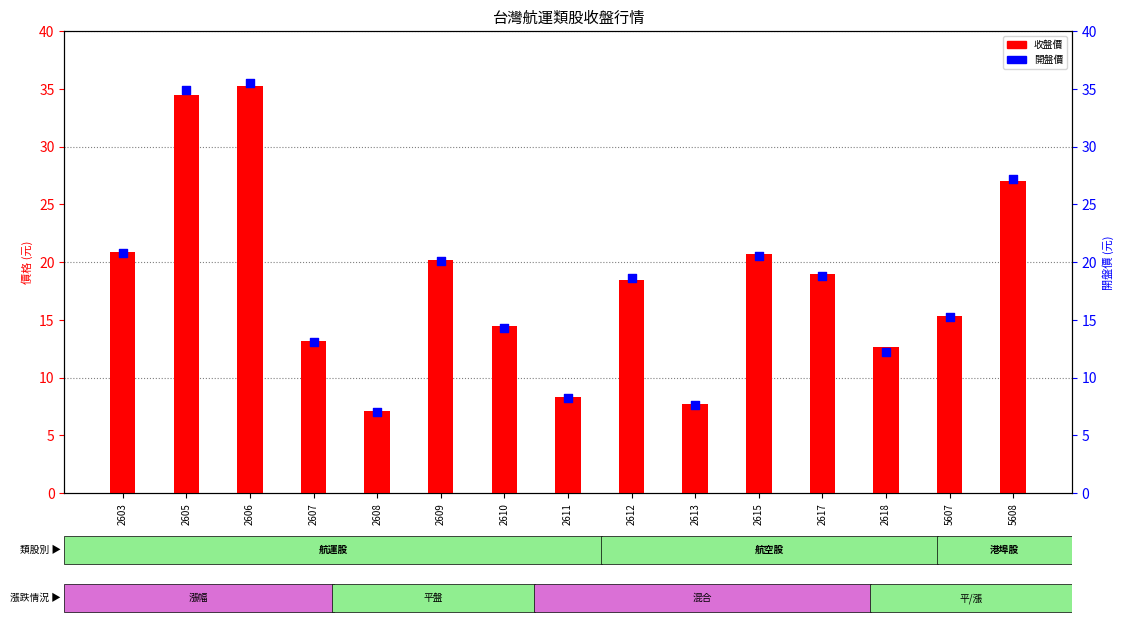

At how many categories does at least one series exceed 11?

12